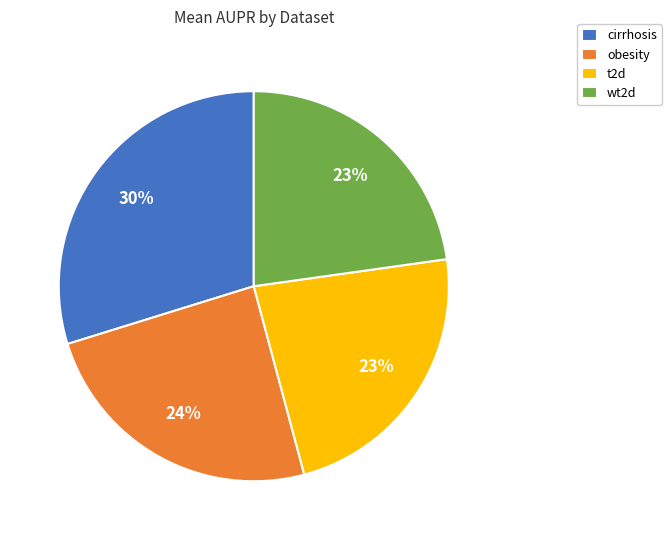

Is it true that t2d is 15% of the pie?

False